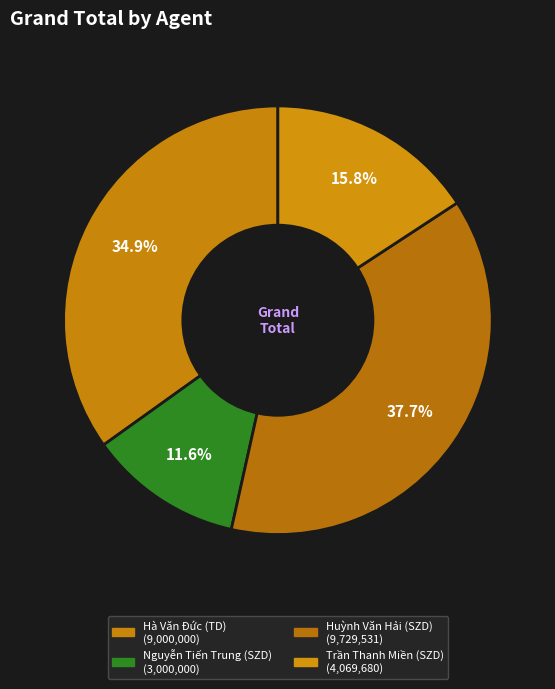

Between Nguyễn Tiến Trung (SZD) and Trần Thanh Miền (SZD), which is larger?

Trần Thanh Miền (SZD)